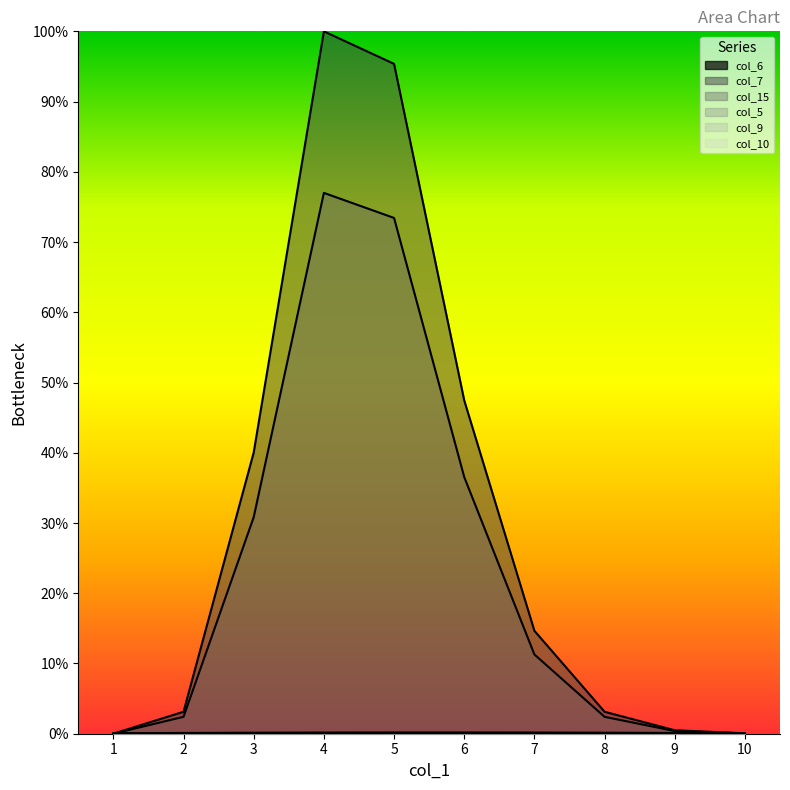

List the labels in order of col_6 value, smallest first.

1, 2, 3, 4, 5, 6, 7, 8, 9, 10